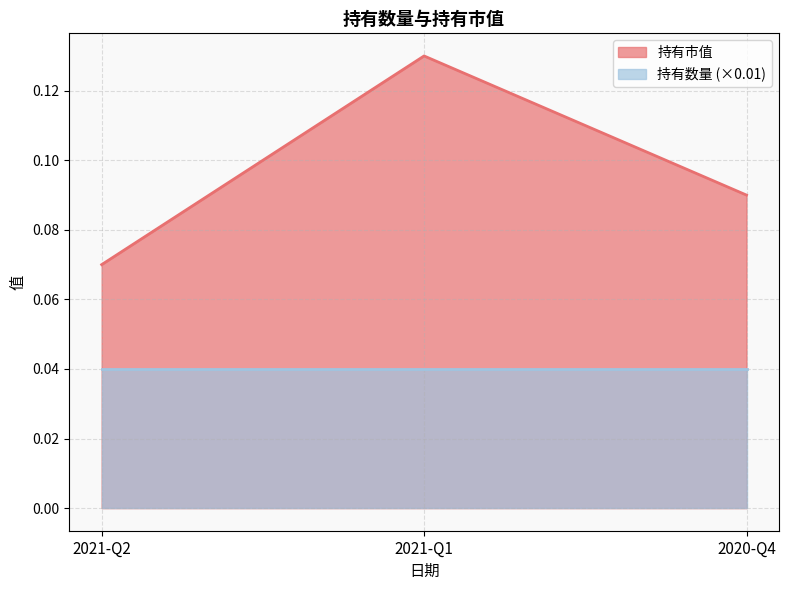

The chart shows a value of 0.1 at 2021-Q2. True or false?

True